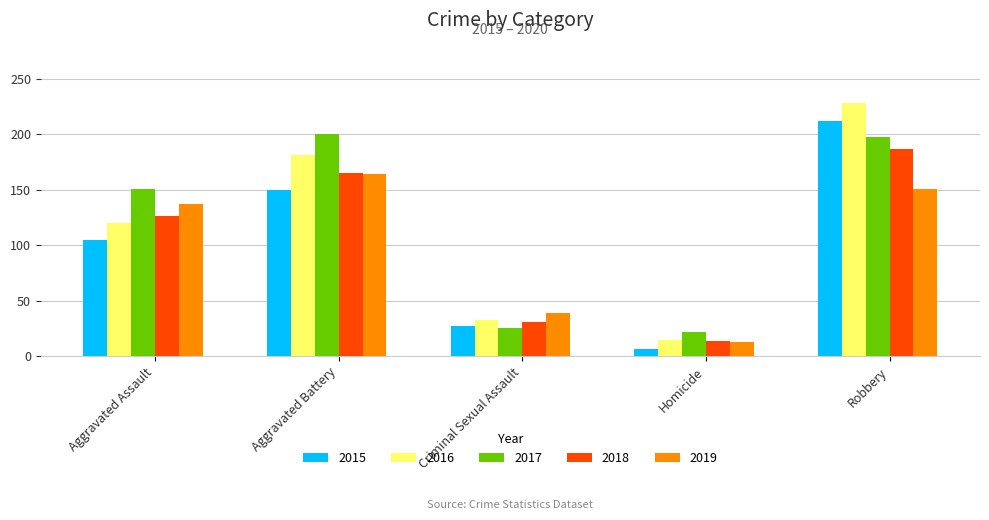

At which category is the sum across all series the highest?

Robbery